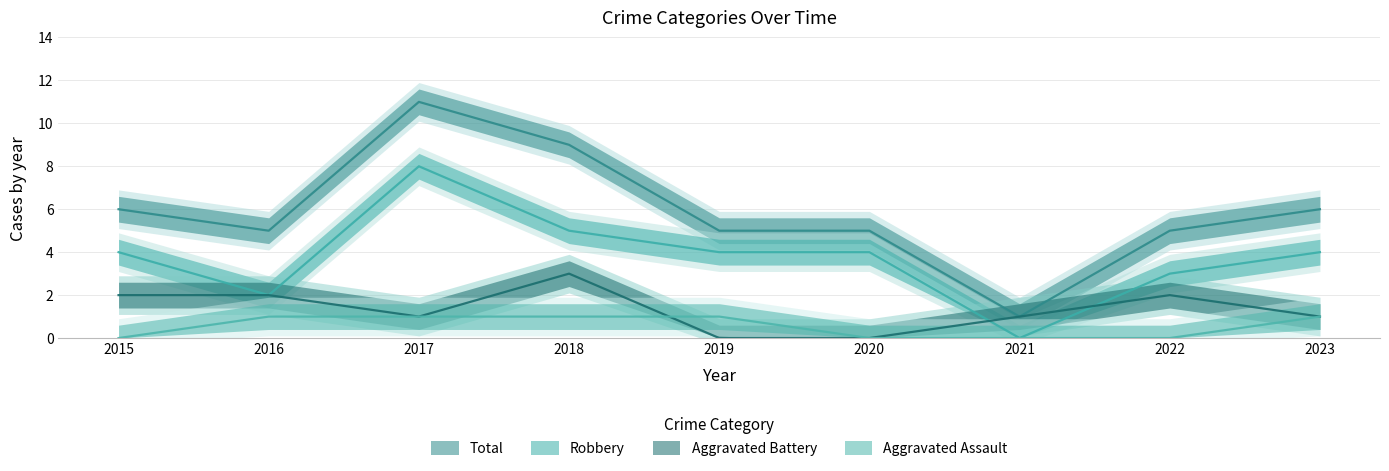

Between 2022 and 2018, which is larger?

2018